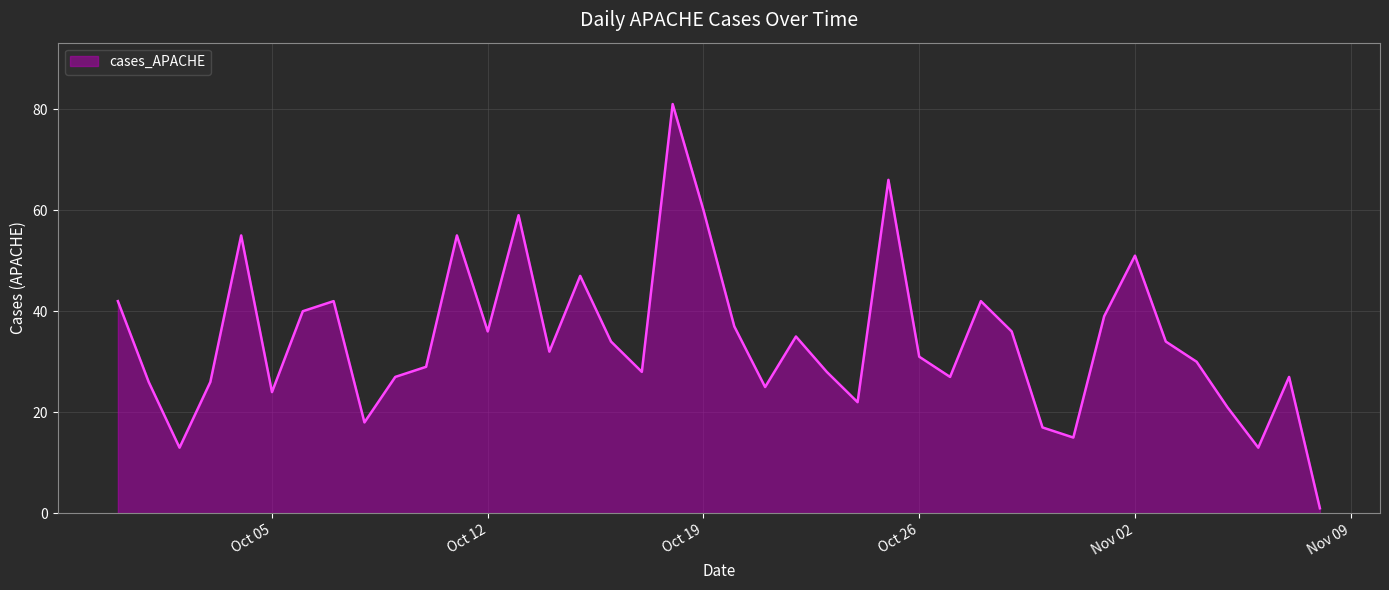

Does the chart have visible grid lines?

Yes